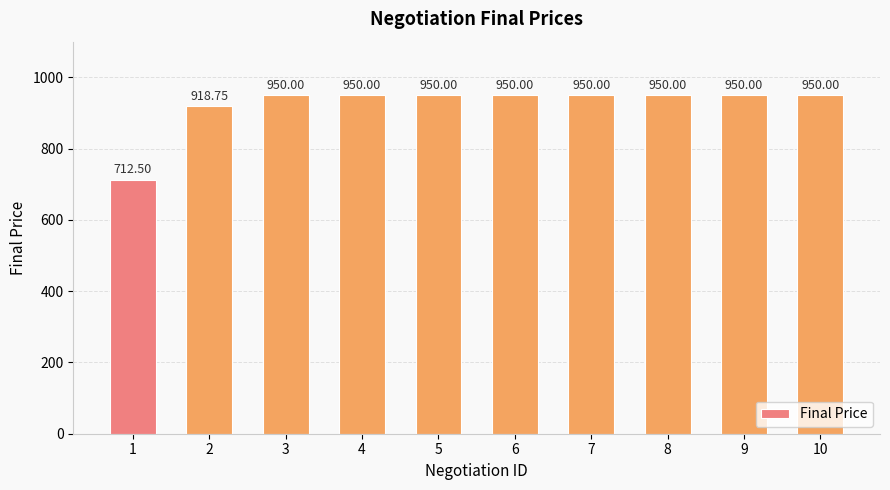

What is the ratio of the value at 2 to the value at 6?

1.0